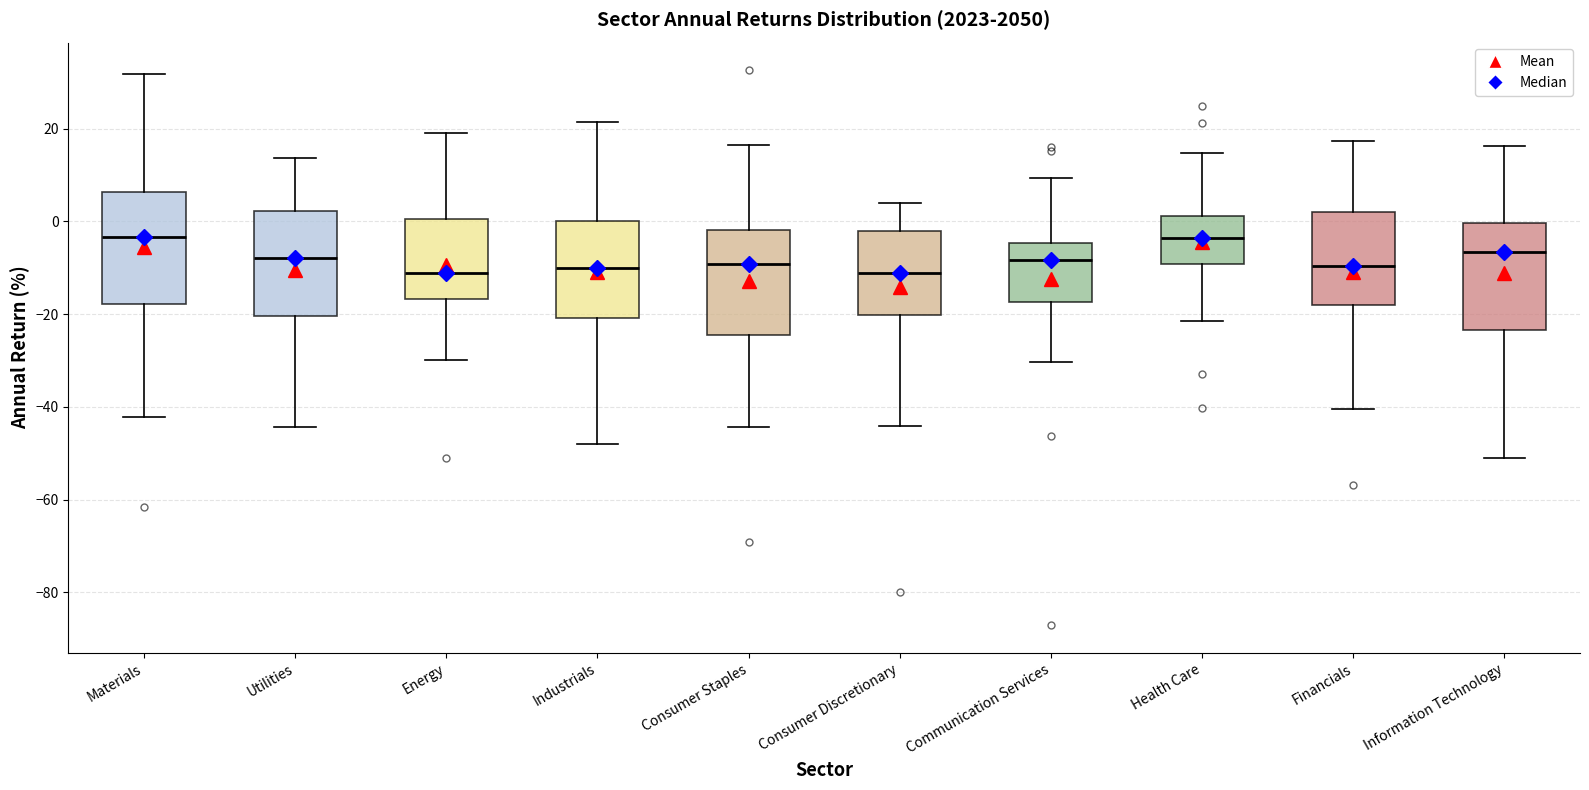

Reading left to right, read every box against the y-axis: the position of its median line, the range the box covers, and the ends of its whiskers. The values are not printed on the chart, so give them approximately, as read against the axis.

Materials: median -4, box -18 to 6, whiskers -42 to 32
Utilities: median -8, box -20 to 2, whiskers -44 to 14
Energy: median -12, box -16 to 0, whiskers -30 to 20
Industrials: median -10, box -20 to 0, whiskers -48 to 22
Consumer Staples: median -10, box -24 to -2, whiskers -44 to 16
Consumer Discretionary: median -12, box -20 to -2, whiskers -44 to 4
Communication Services: median -8, box -18 to -4, whiskers -30 to 10
Health Care: median -4, box -10 to 2, whiskers -22 to 14
Financials: median -10, box -18 to 2, whiskers -40 to 18
Information Technology: median -6, box -24 to 0, whiskers -52 to 16